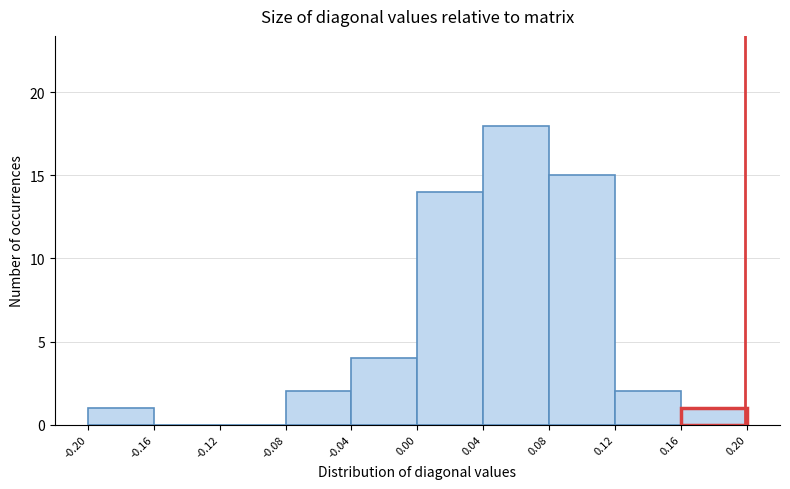

Which range on the x-axis has the tallest bar?

0.04 to 0.08